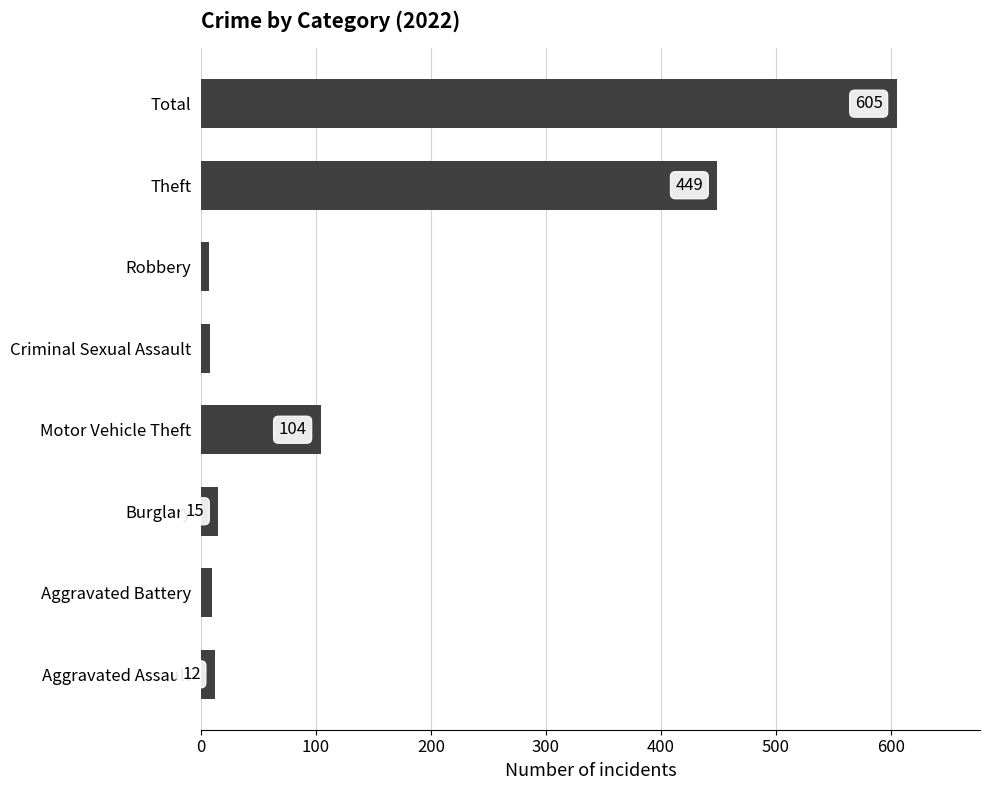

What is the difference between the second highest and minimum values?

442